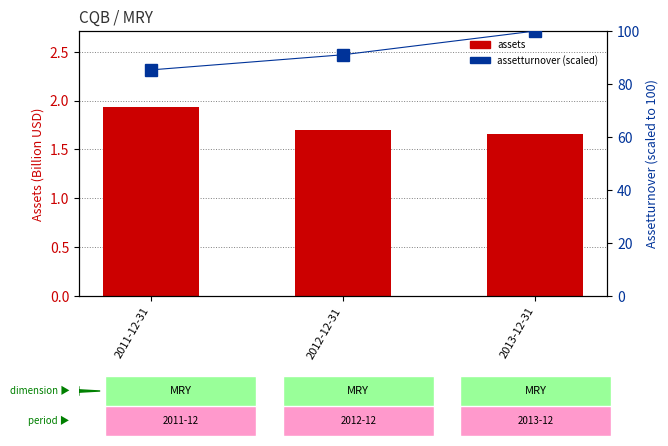

Which category has the highest value in the assetturnover (scaled %) series?

2013-12-31